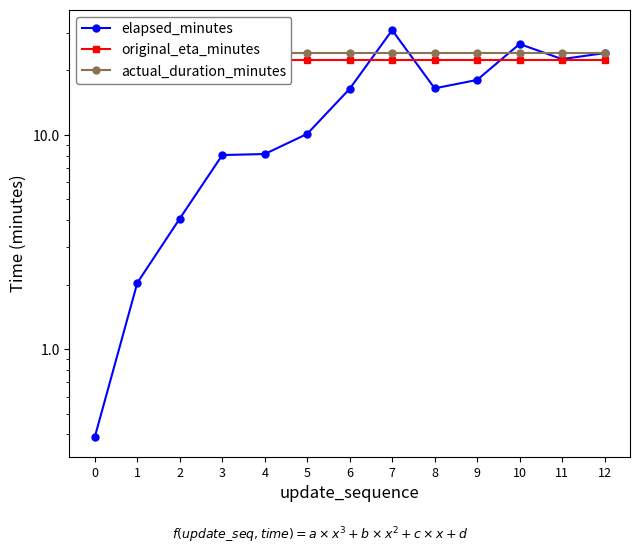

Where is elapsed_minutes nearest to the value 15?

6